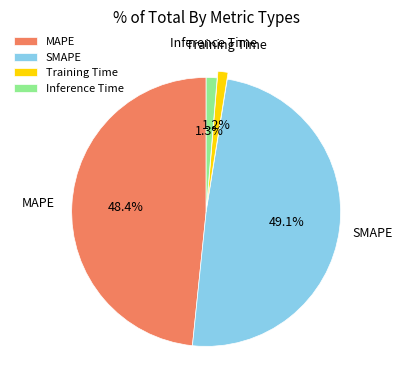

To the nearest percent, what portion does Inference Time represent?

1%